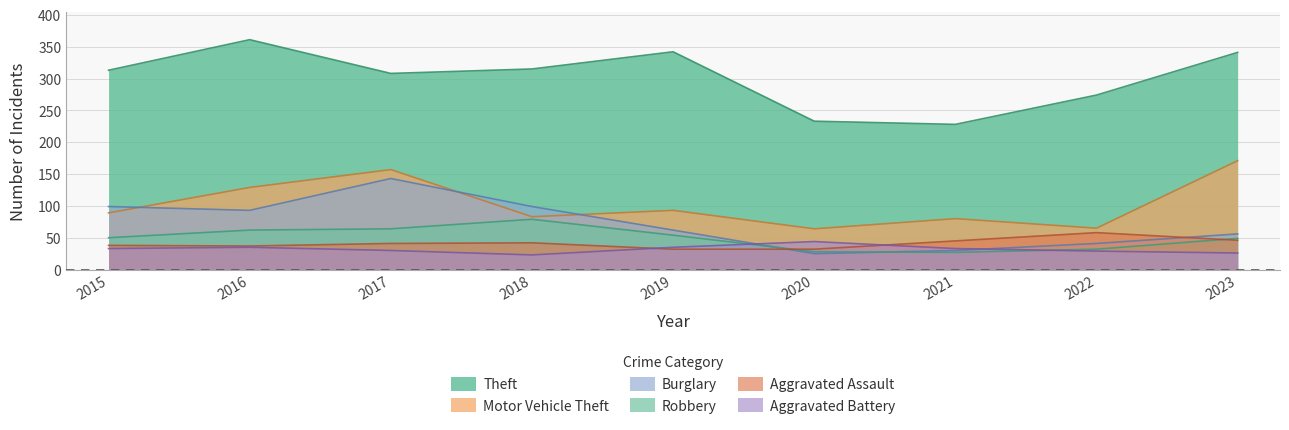

What is the lowest value of the Theft series?

228